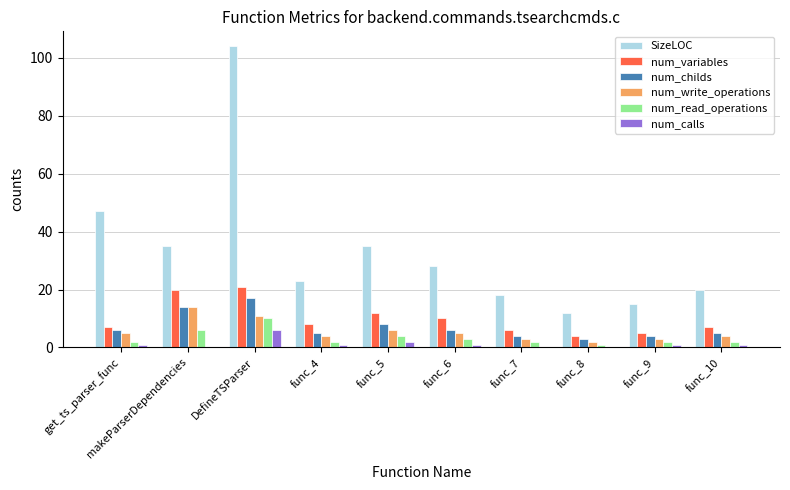

Which series changed the most between get_ts_parser_func and func_7?

SizeLOC